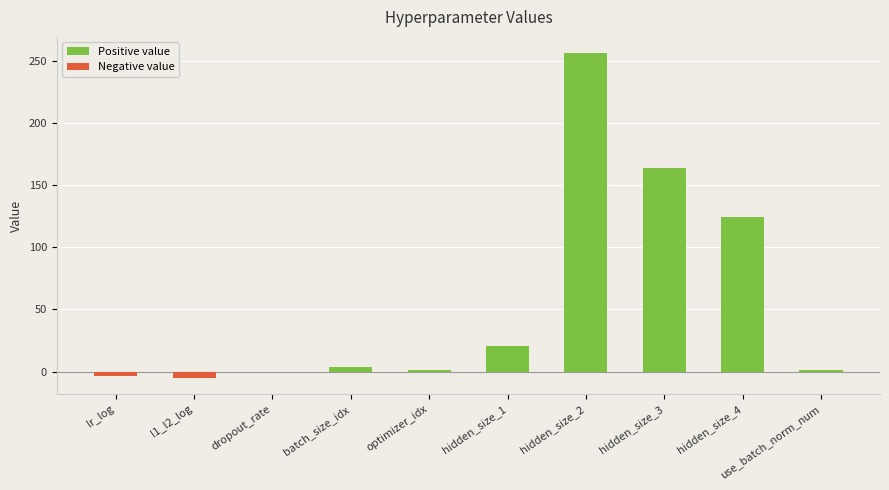

What are all the series names shown in the legend?

Positive value, Negative value